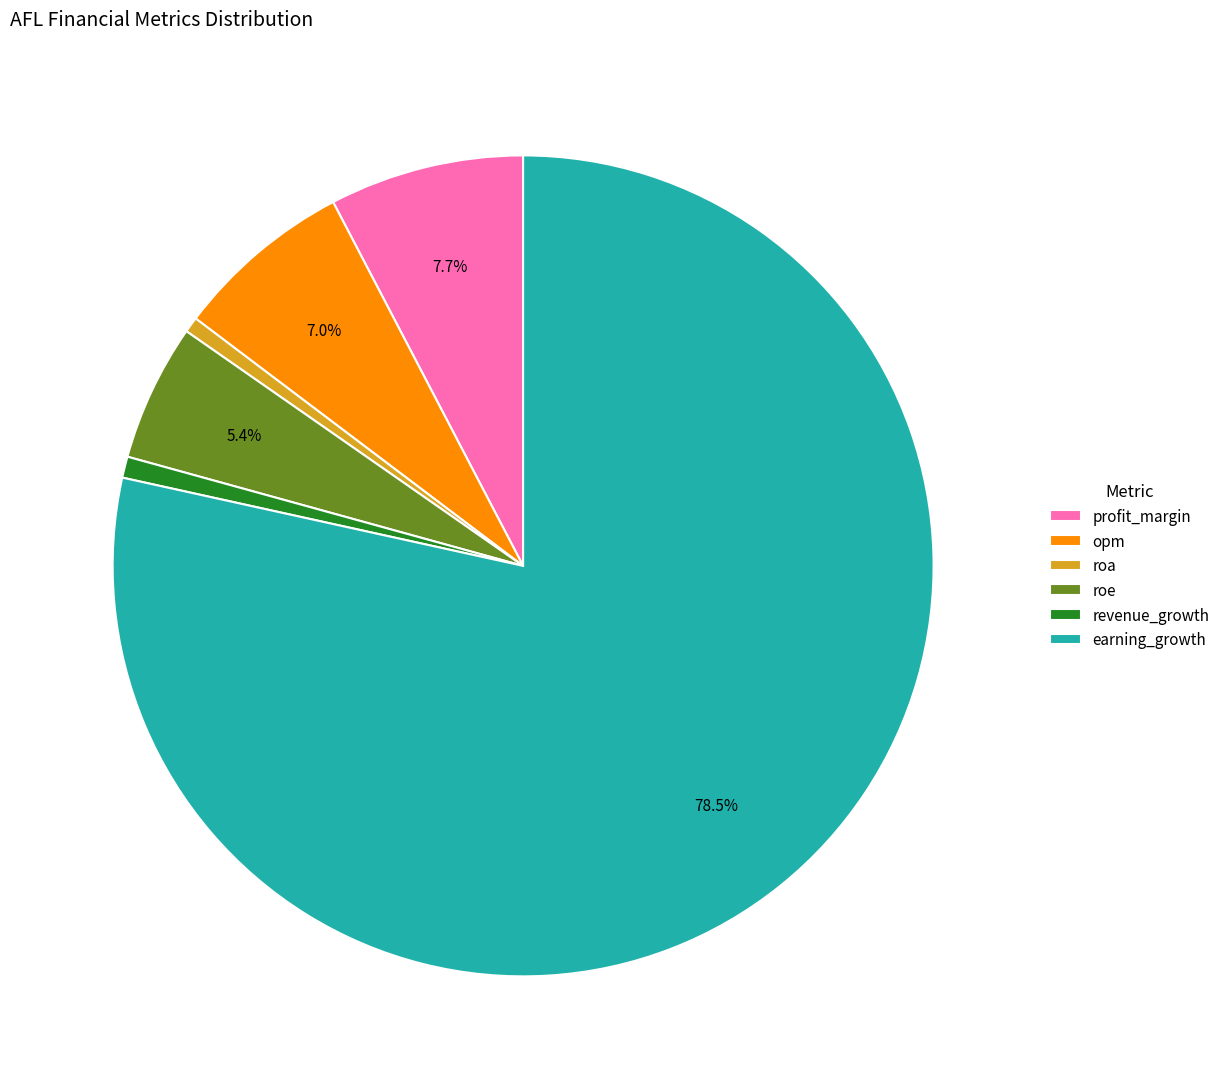

Is the sum of roe and earning_growth greater than half?

Yes